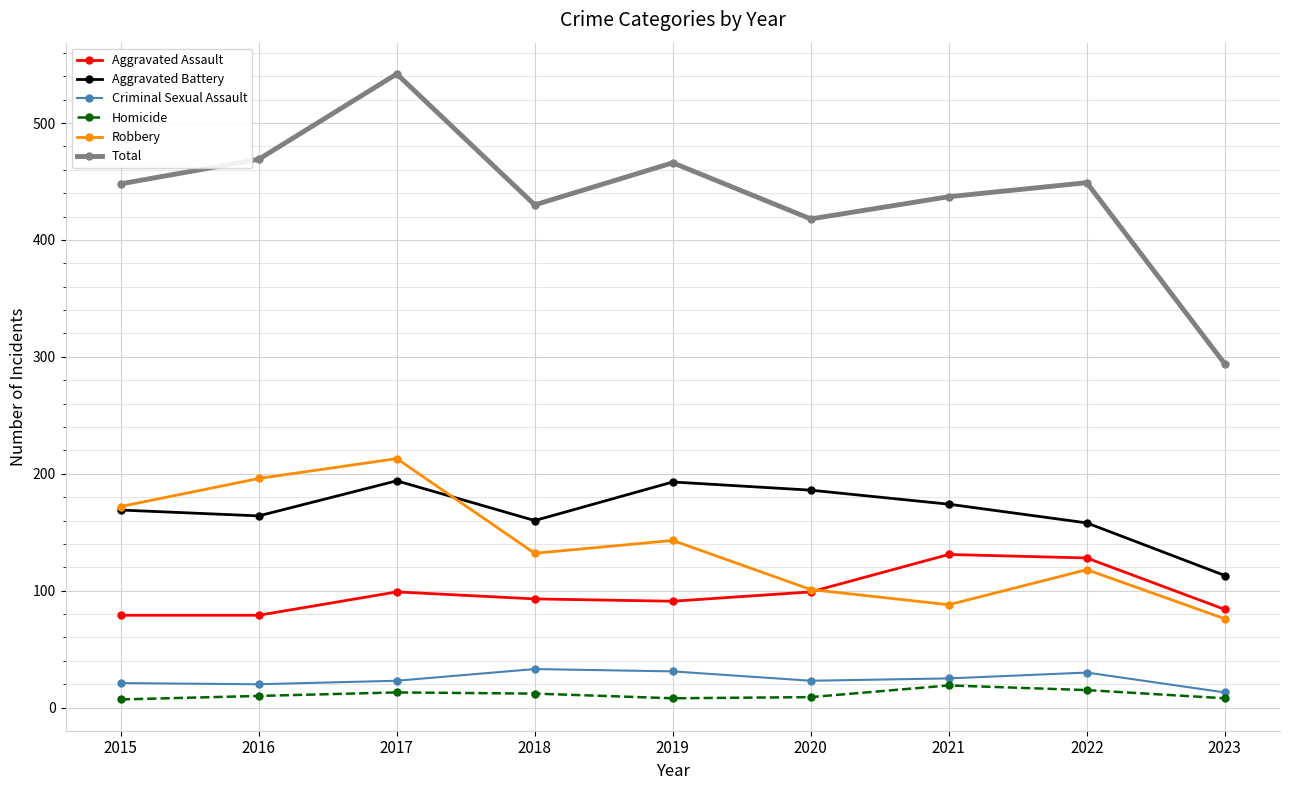

What is the difference between the second highest and second lowest values in the Criminal Sexual Assault series?

11